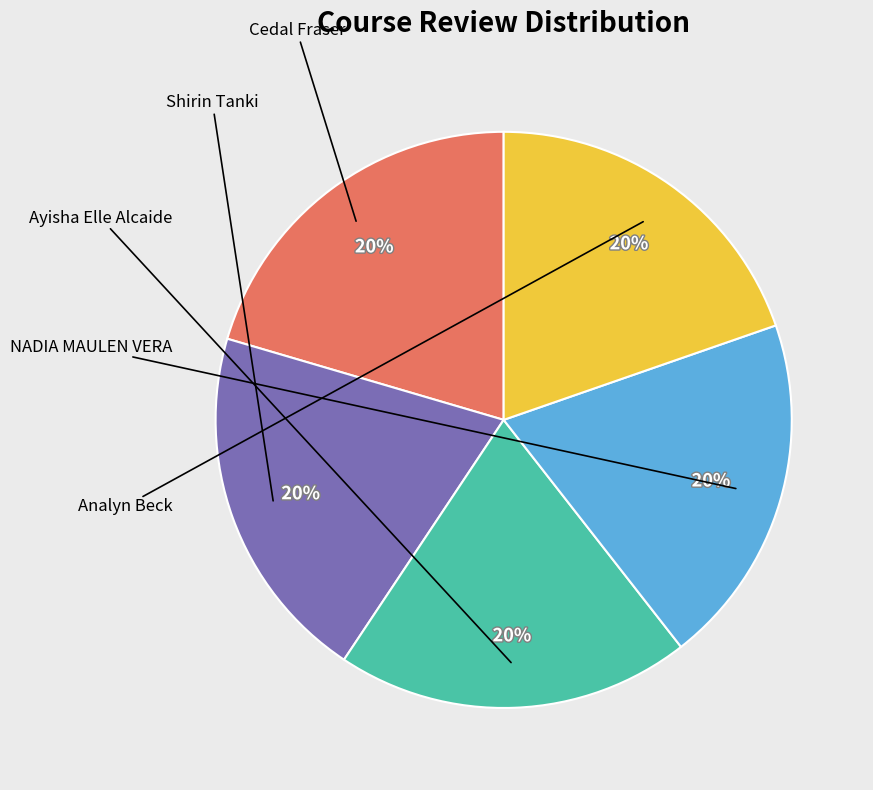

Is there a majority slice in this chart?

No